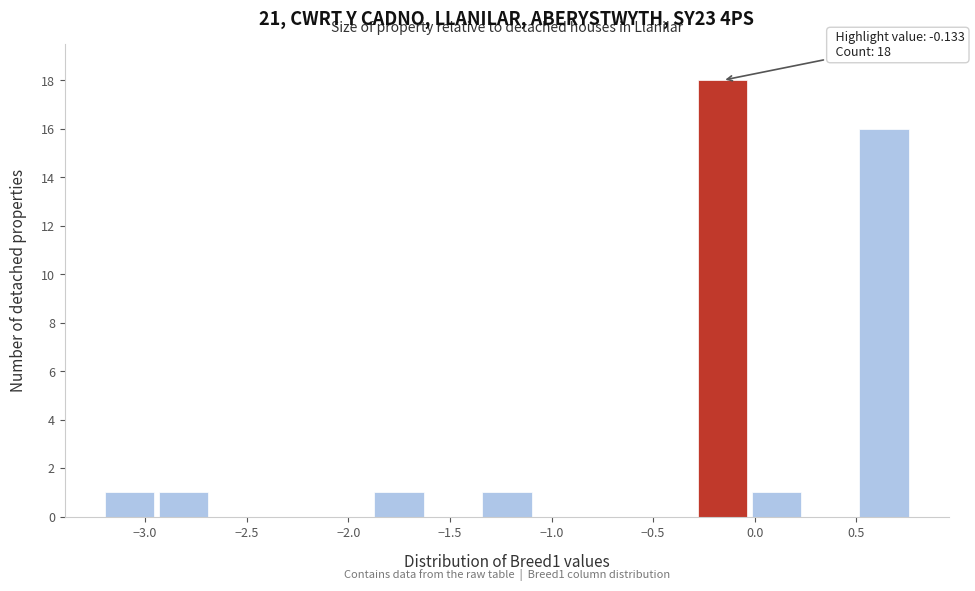

Which range on the x-axis has the tallest bar?

-0.30 to -0.05